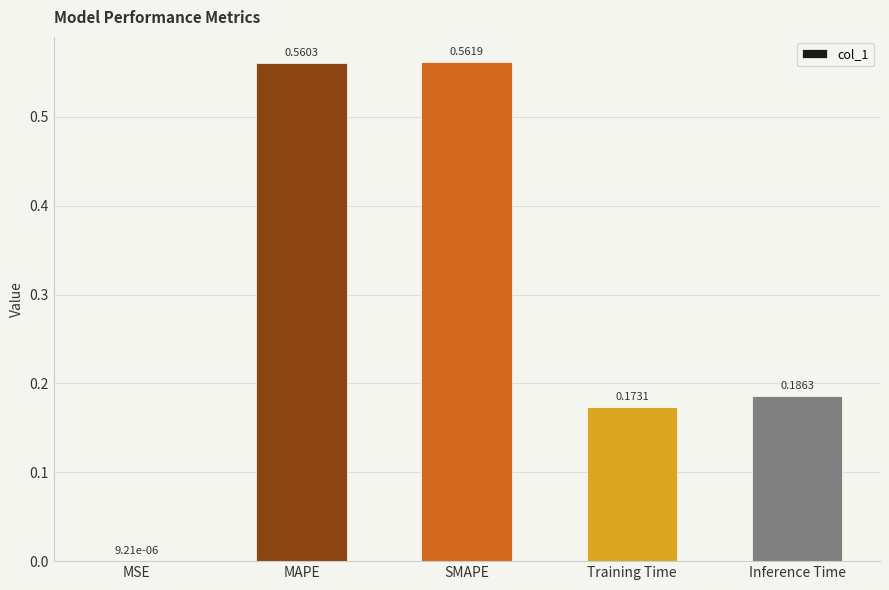

Which label corresponds to the largest value in the chart?

SMAPE